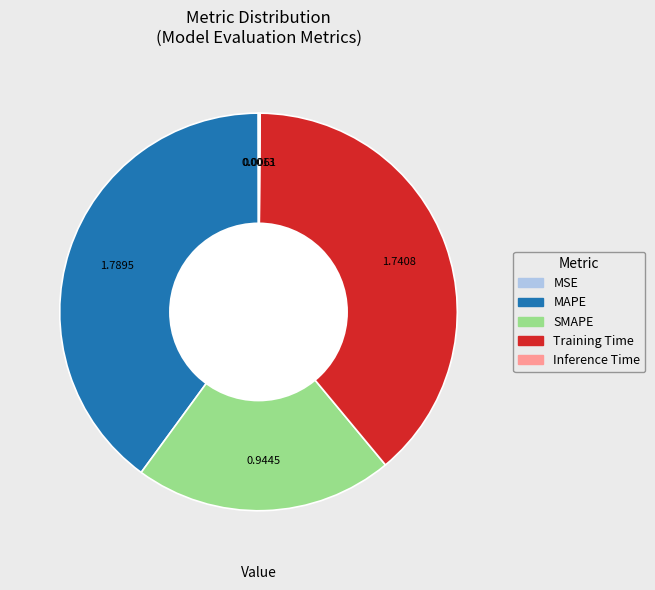

Does SMAPE account for over 50% of the chart?

No